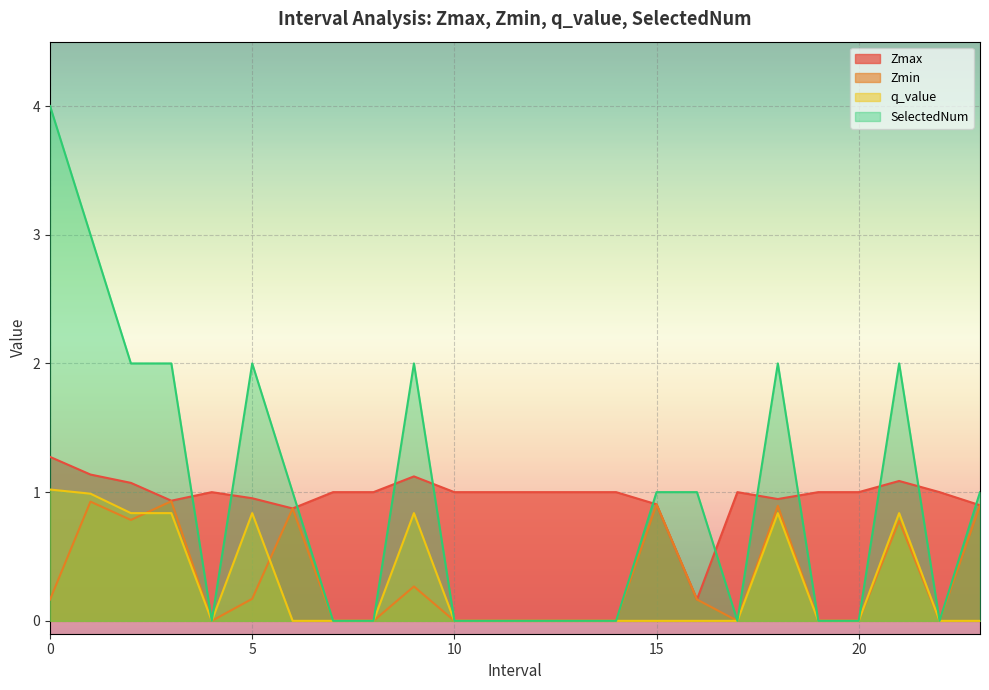

What is the label of the 2nd point from the left?

1.0